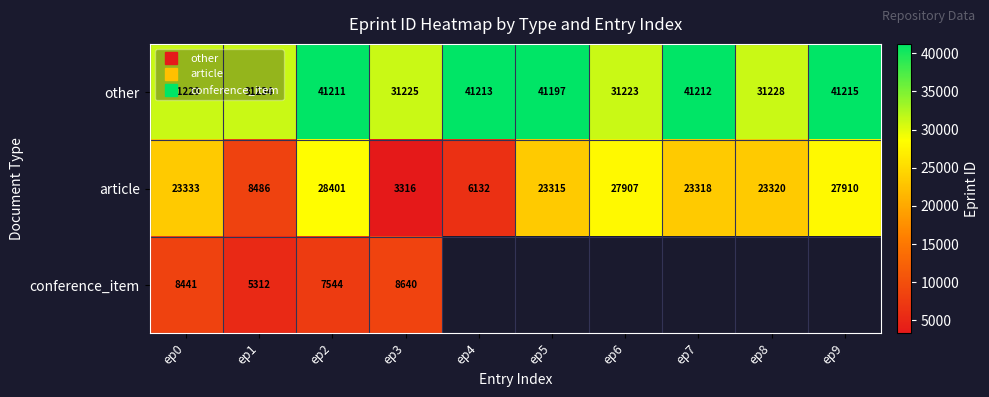

What value does the conference_item series have at ep0?

8441.0